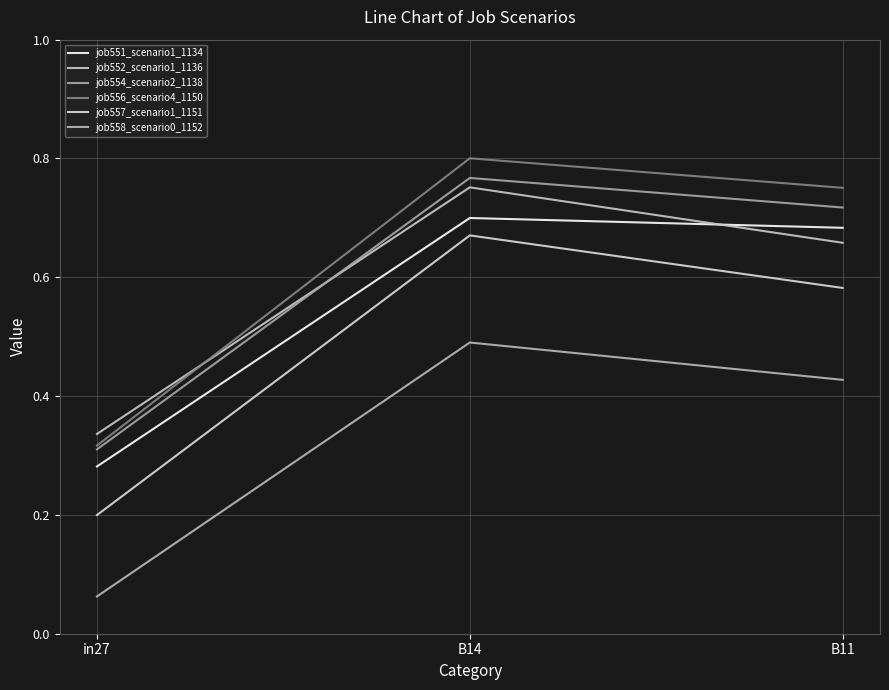

List the labels in order of job556_scenario4_1150 value, largest first.

B14, B11, in27